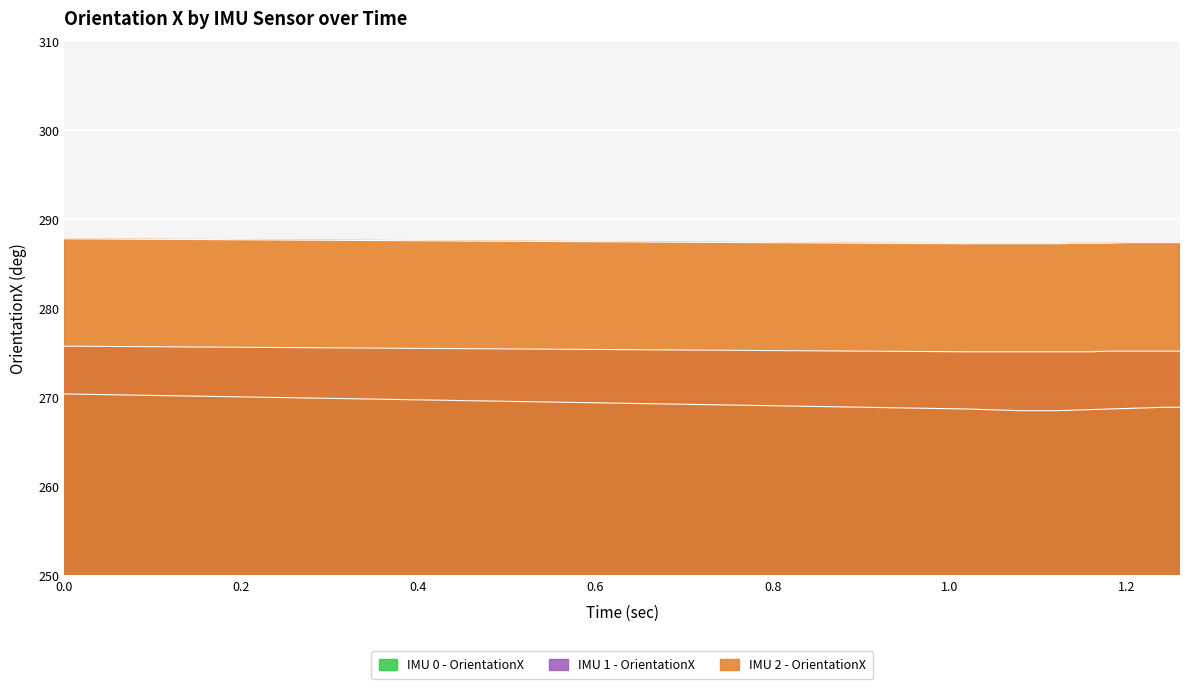

Is the value of IMU 0 - OrientationX at 1.08 greater than the value of IMU 2 - OrientationX at 1.1?

No